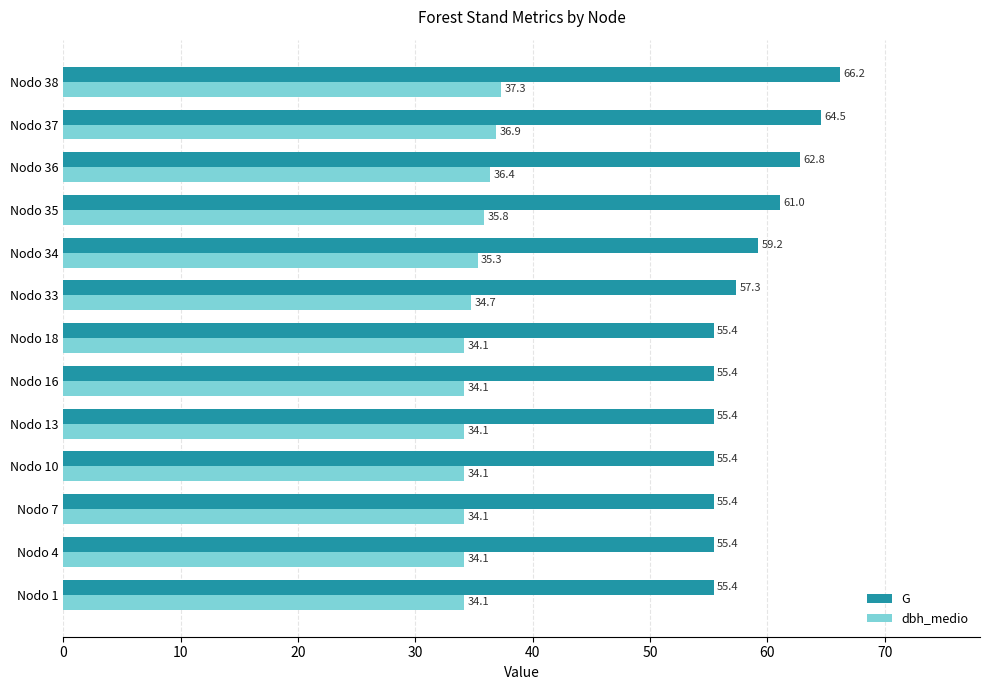

True or false: G has a value of 55.4 at Nodo 4.

True